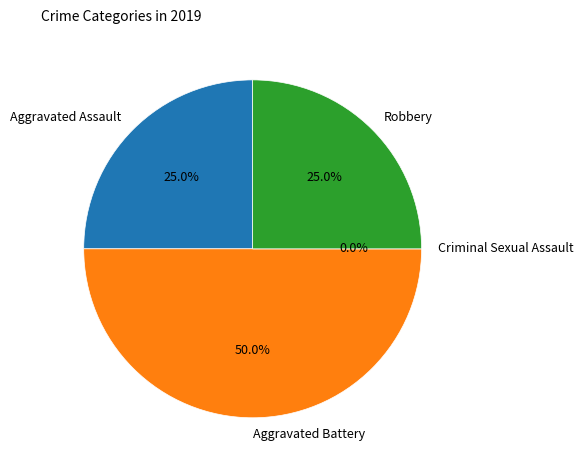

Is there any slice that represents more than half of the pie?

No